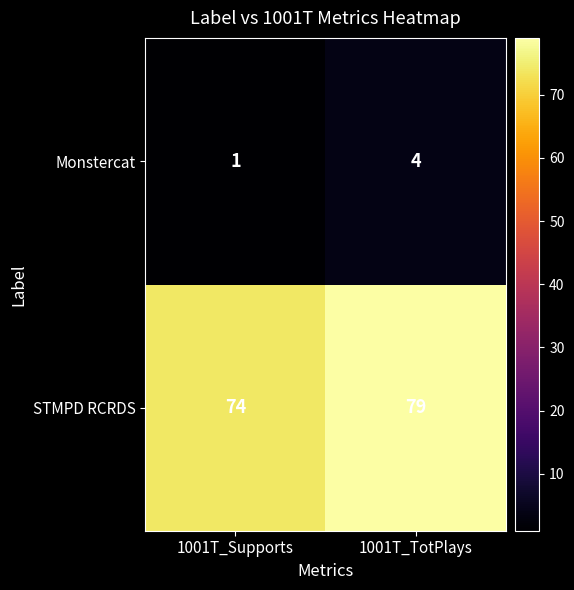

Which series has the widest spread of values?

STMPD RCRDS